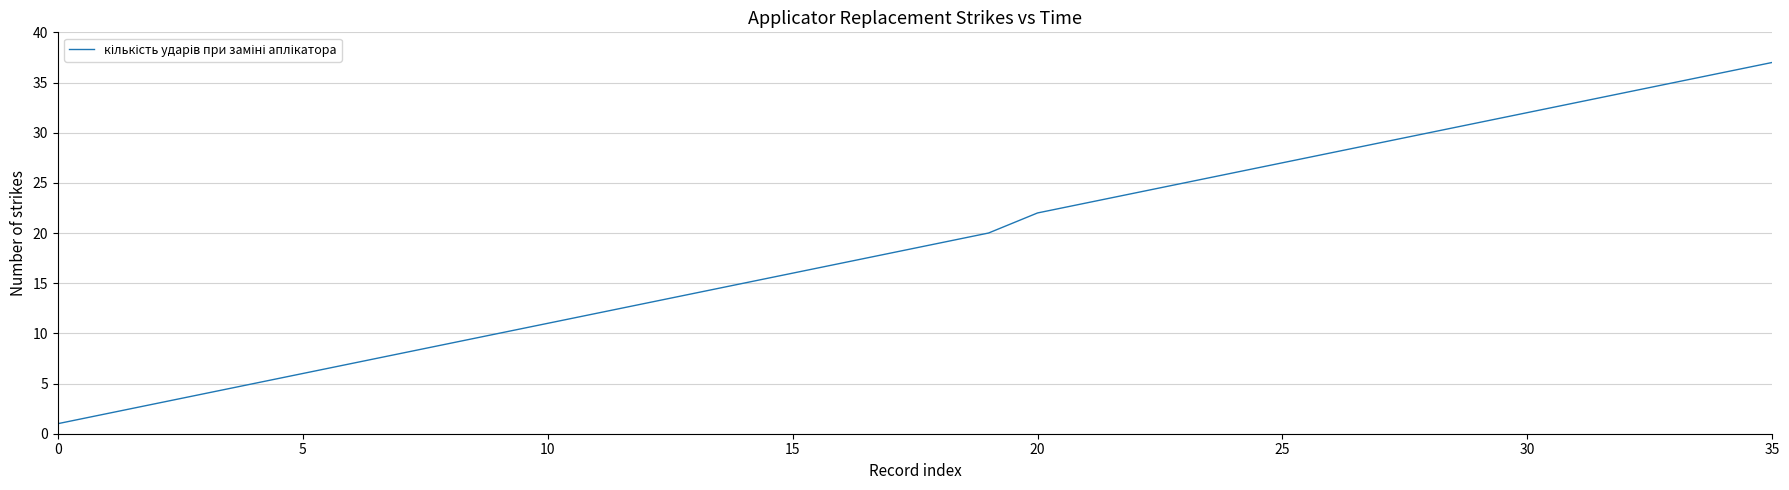

What is the greatest value displayed?

37